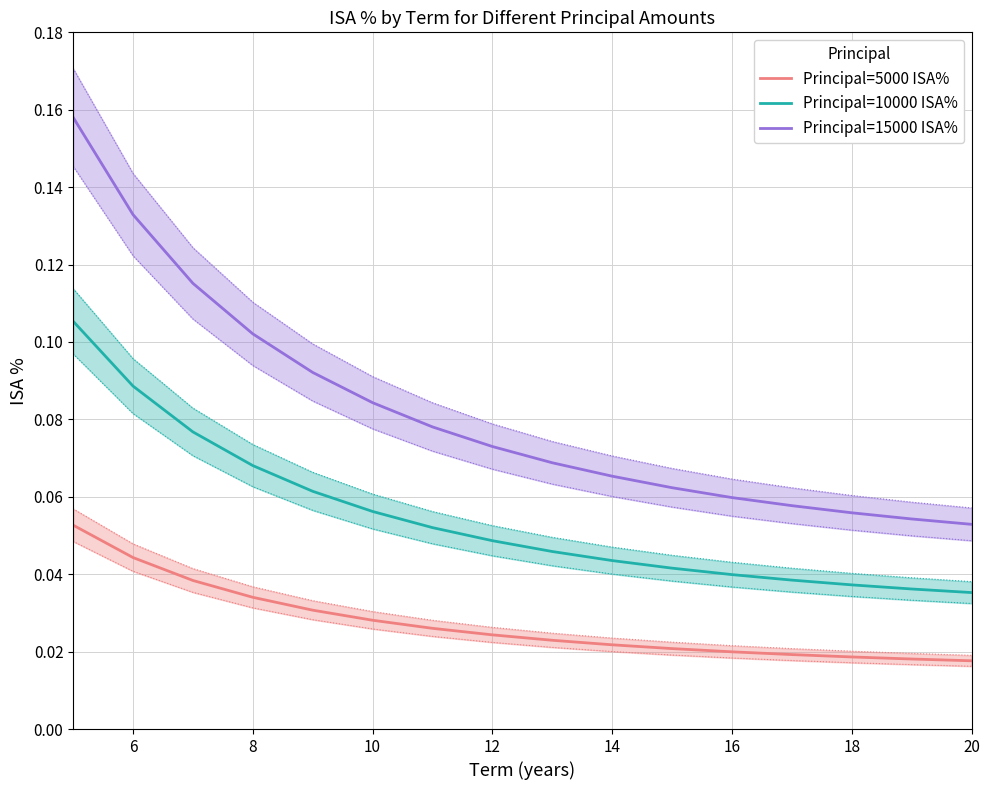

True or false: Principal=10000 ISA% and Principal=15000 ISA% intersect in this chart.

False